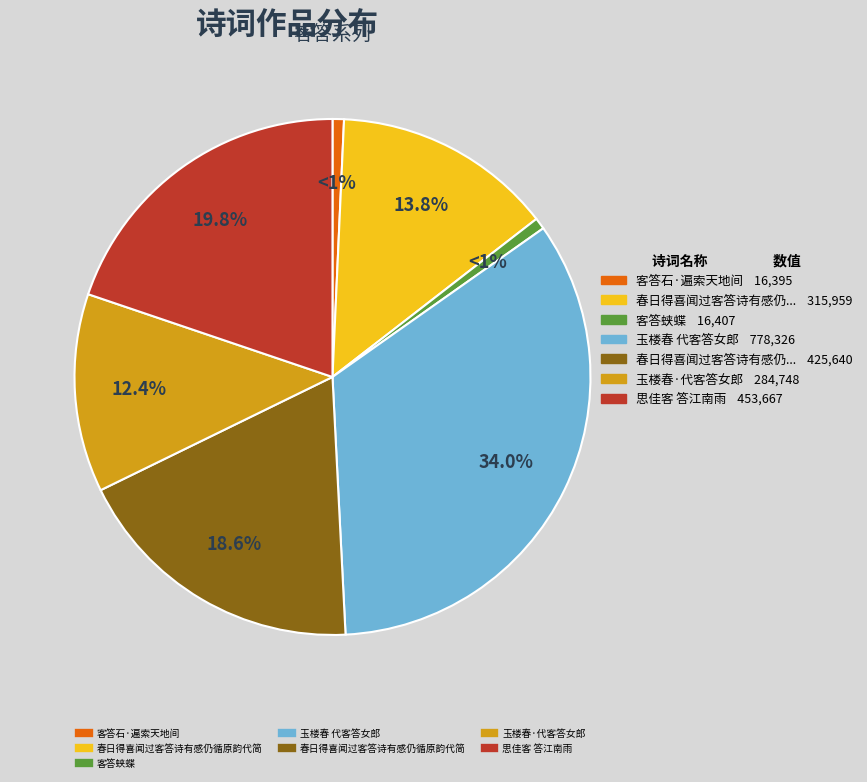

Is there a majority slice in this chart?

No